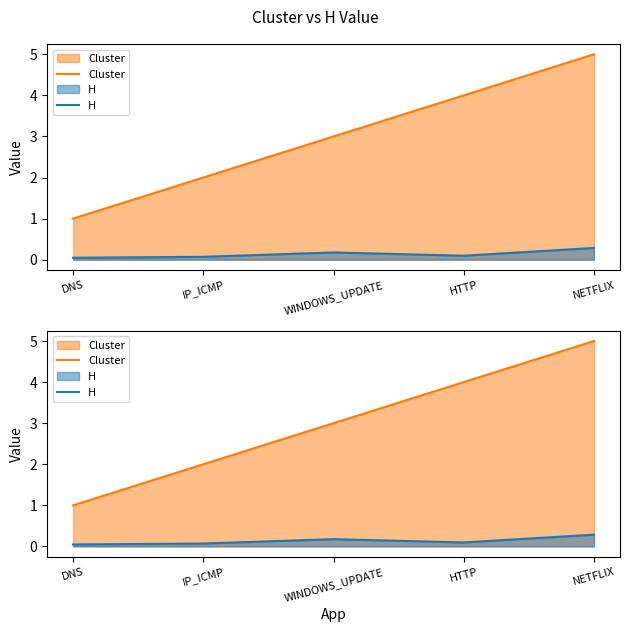

What is the value of the H point at the 4th from the left?

0.1